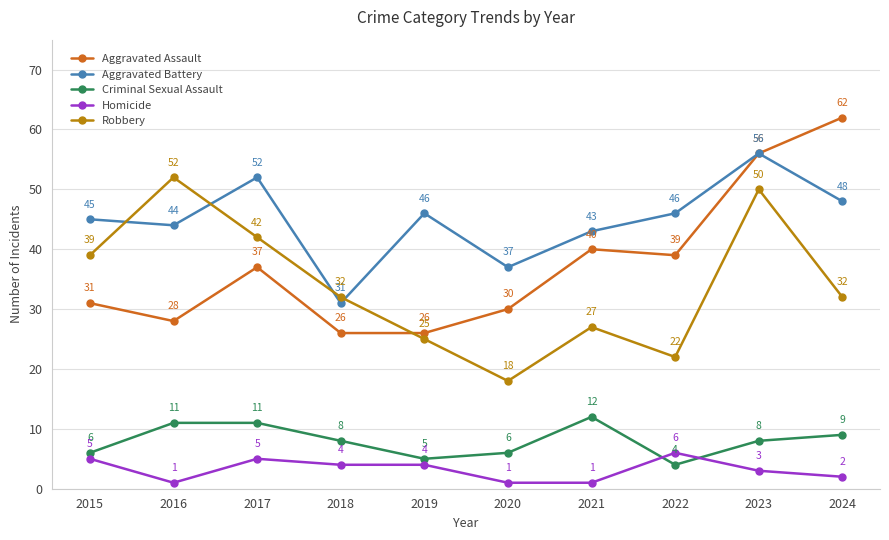

What is the highest value of the Aggravated Battery series?

56